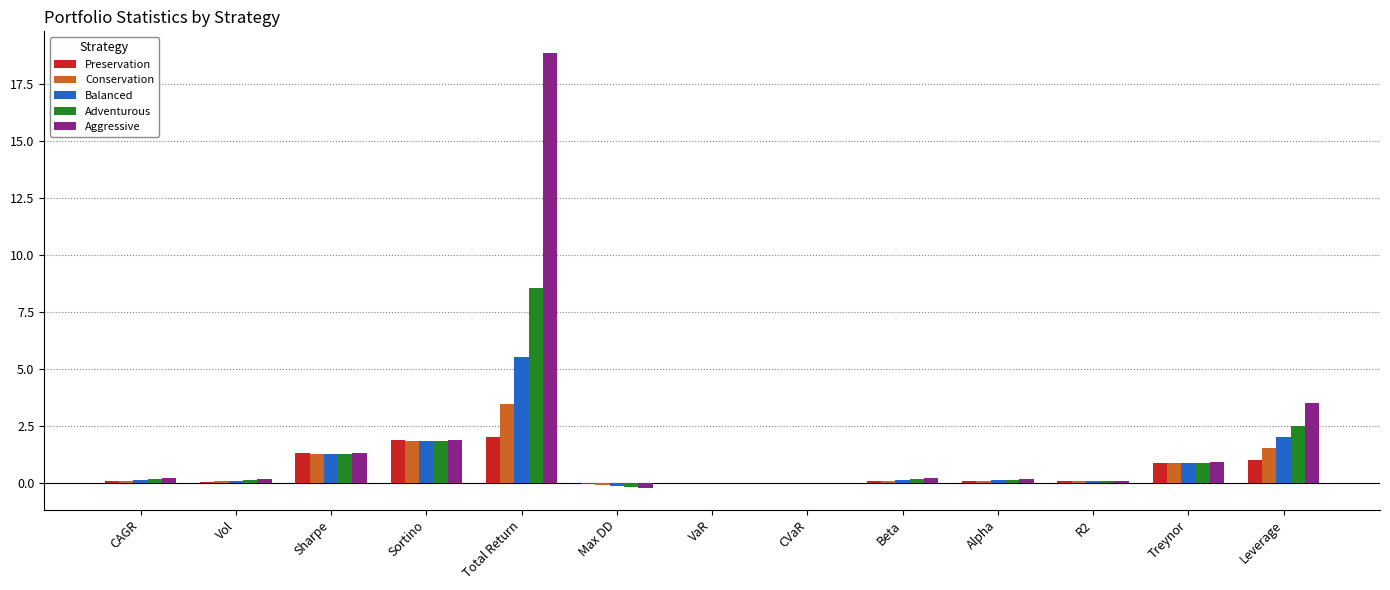

At which label does Aggressive first exceed 0?

CAGR